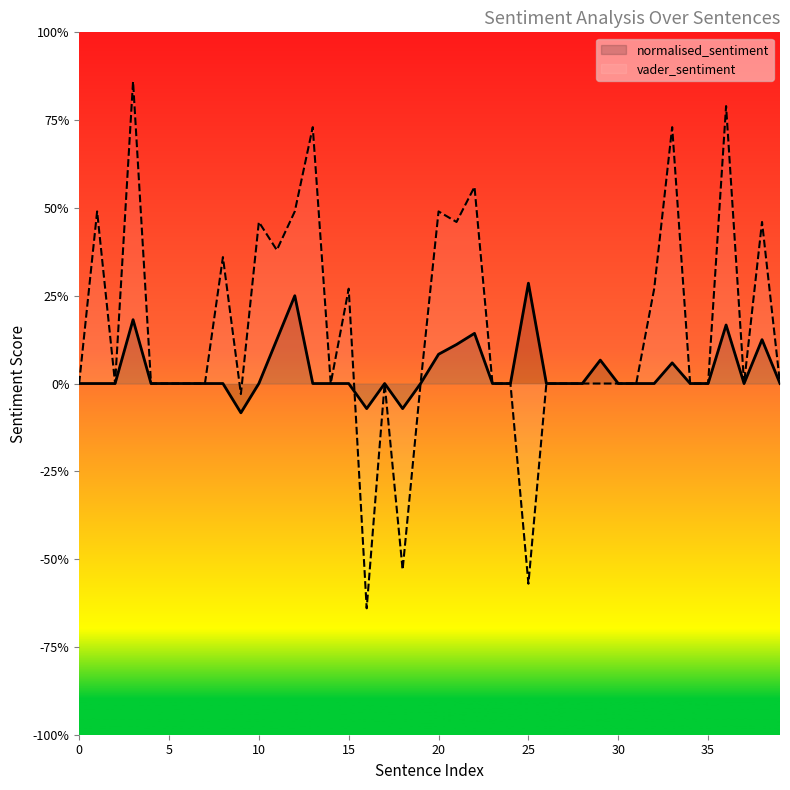

What is the difference between the second highest and minimum values in the normalised_sentiment series?

0.3